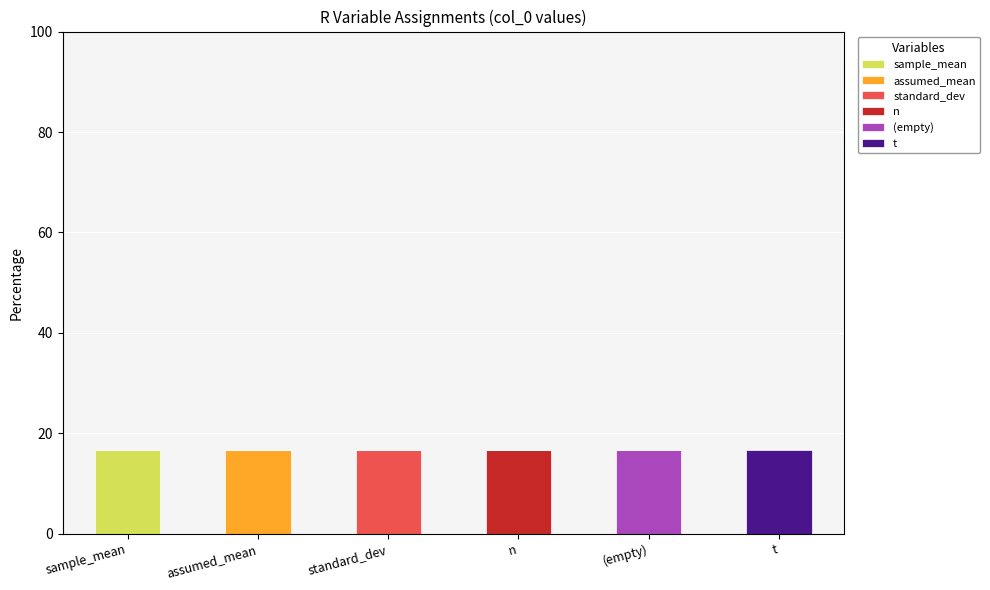

What is the total value across all series at (empty)?

16.7